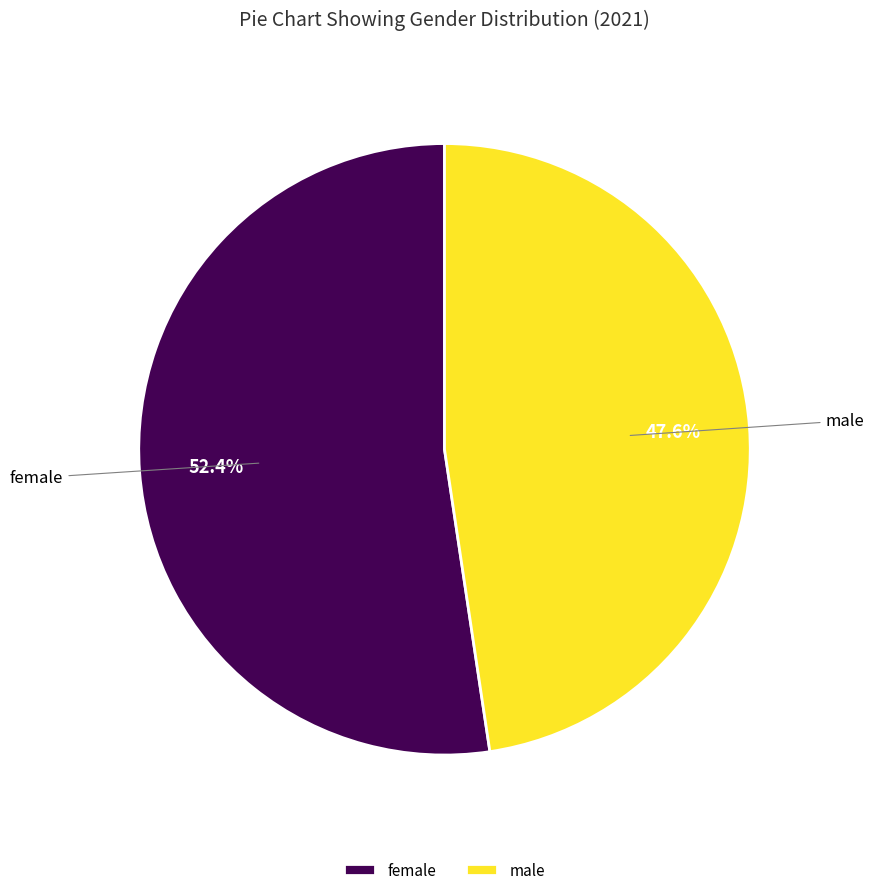

Does female account for over 50% of the chart?

Yes